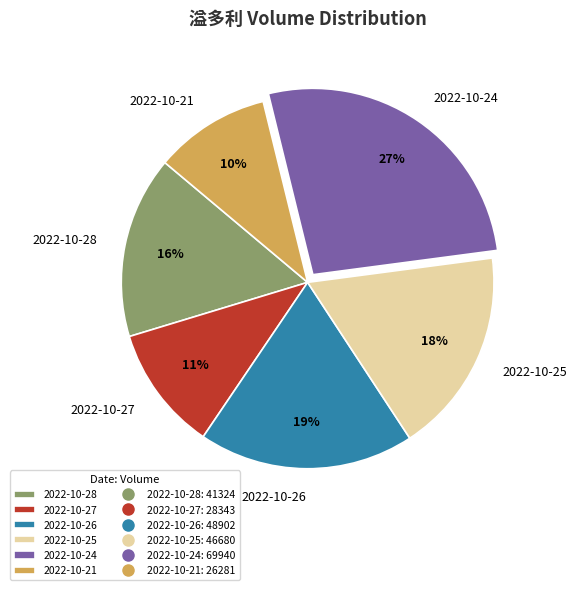

Do 2022-10-24 and 2022-10-28 together represent more than half of the pie?

No